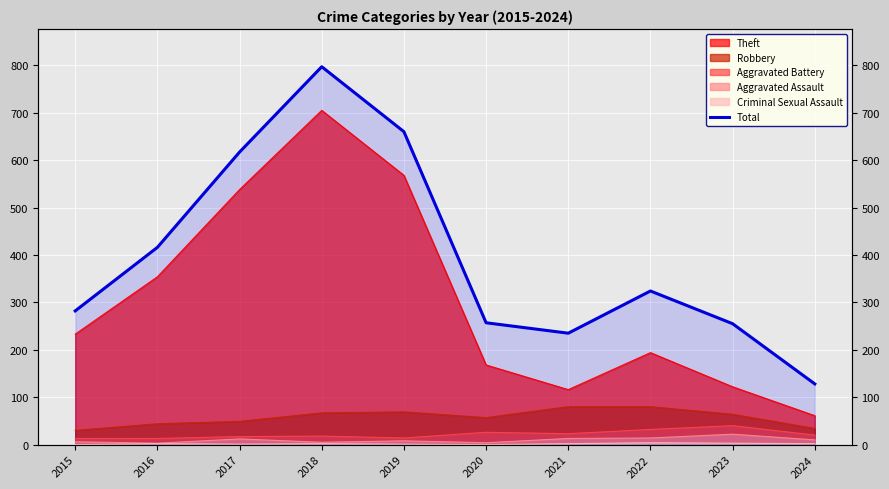

Reading left to right, extract all data points from this chart.

2015=282	2016=416	2017=617	2018=797	2019=660	2020=257	2021=235	2022=324	2023=255	2024=128